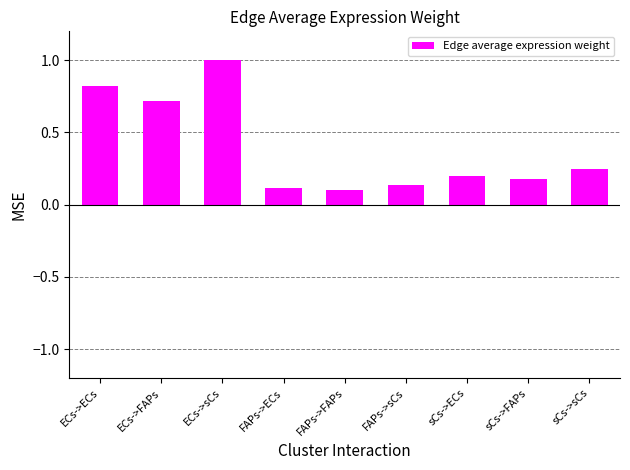

What is the label of the 2nd bar from the right?

sCs->FAPs